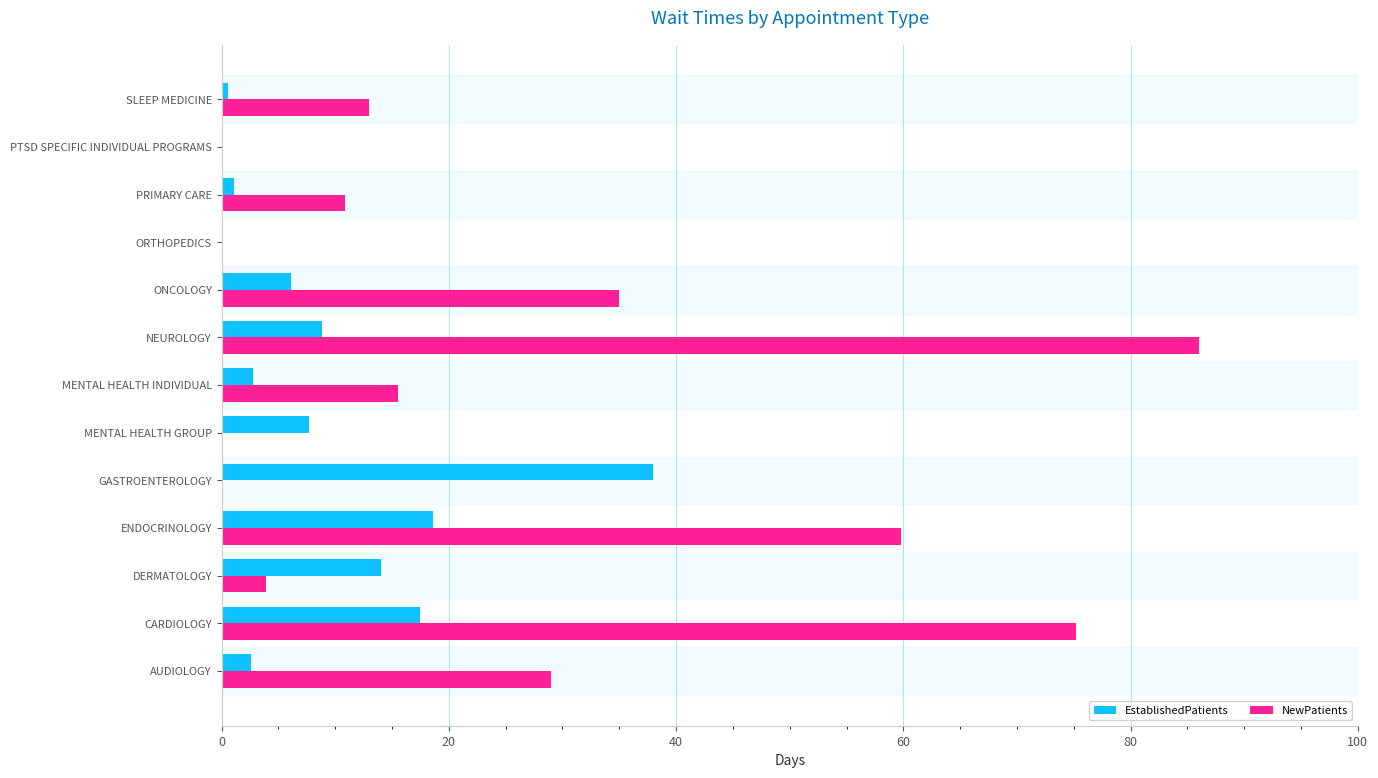

What is the total value across all series at NEUROLOGY?

94.8